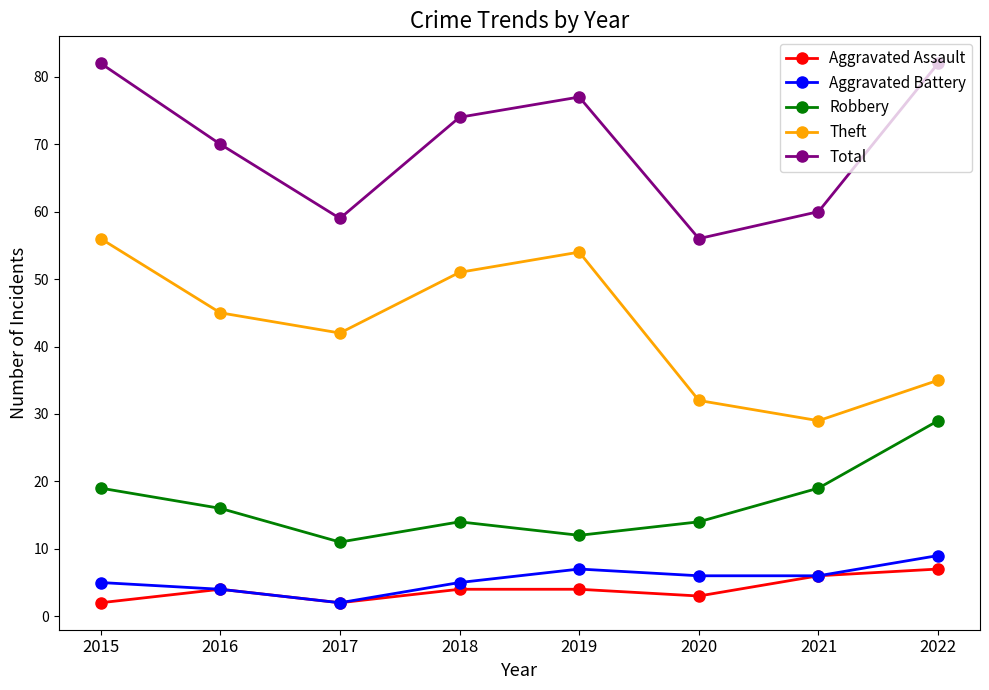

What is the total value across all series at 2021?

120